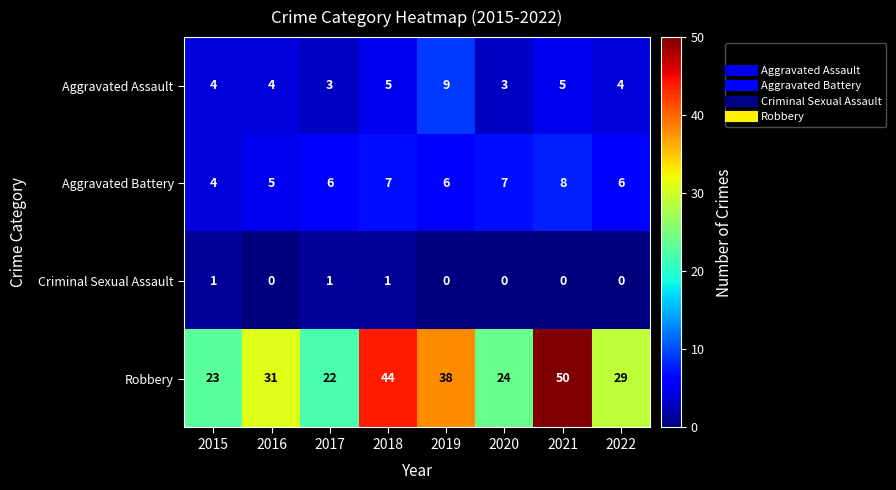

Count the number of data series in this chart.

4